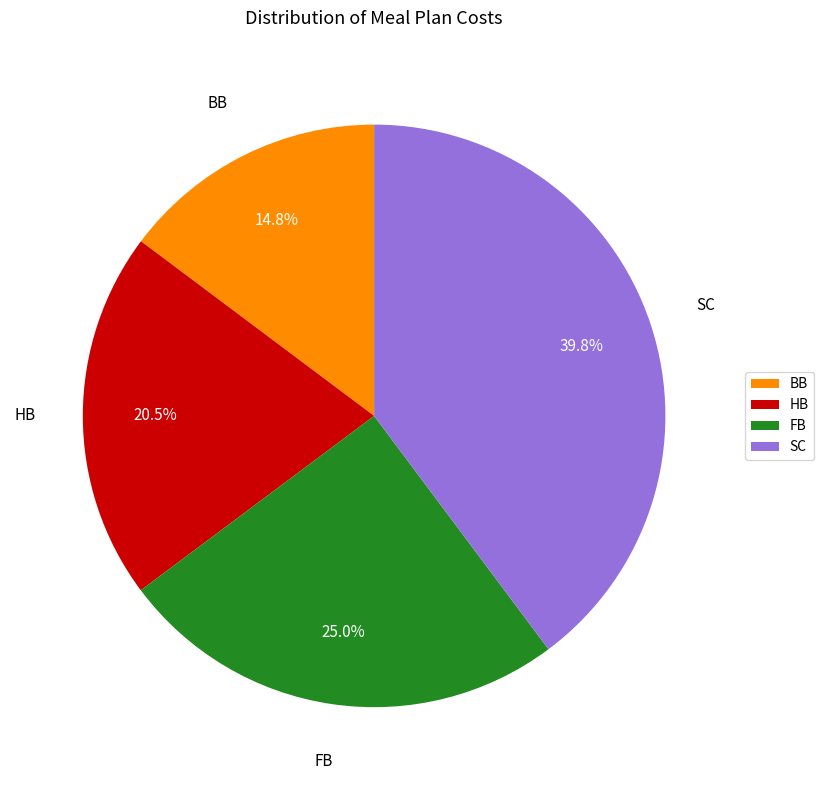

To the nearest percent, what is the difference between the largest and smallest slice percentages?

25%